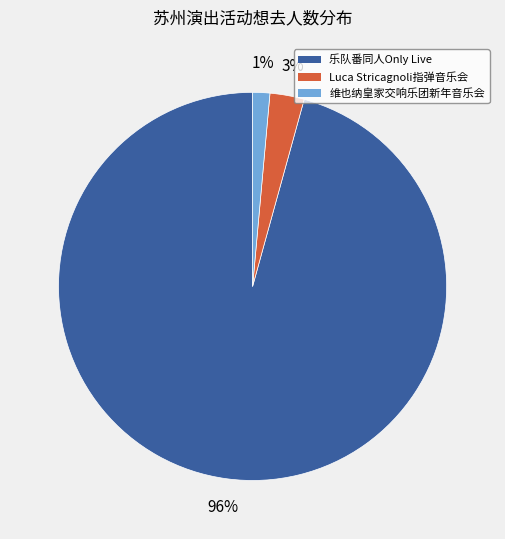

Which category has the biggest portion of the pie?

乐队番同人Only Live